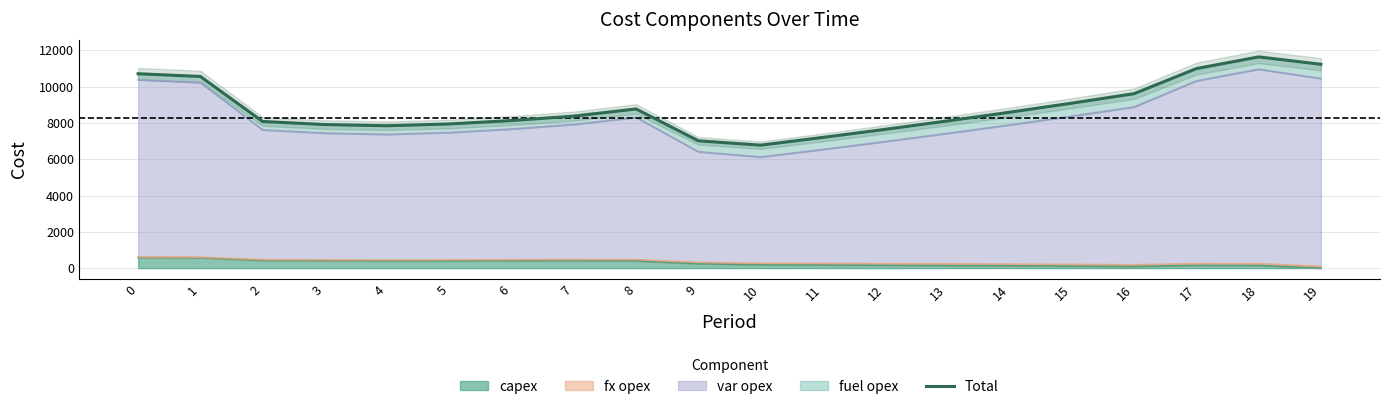

What is the sum of all values?

176196